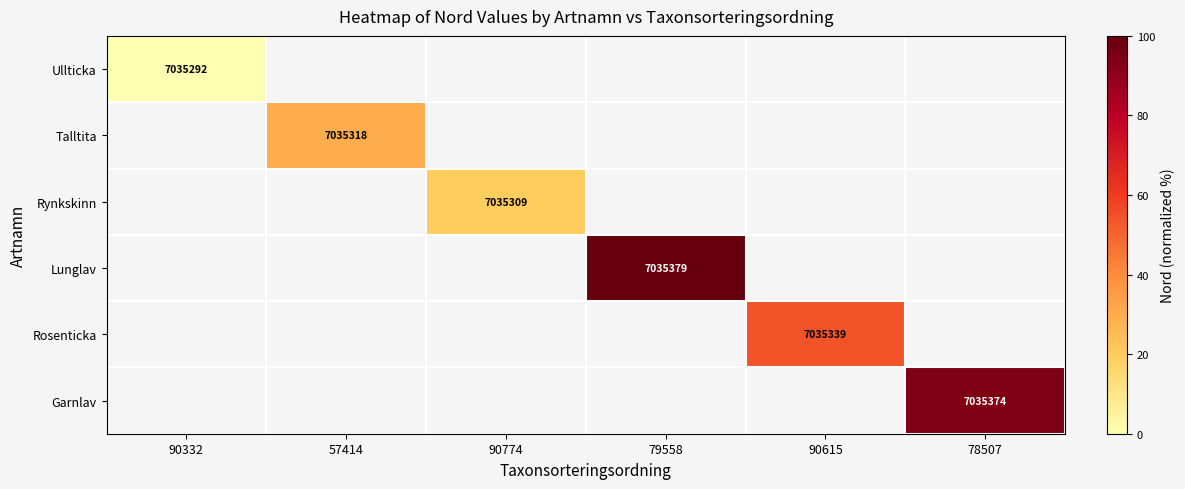

At how many categories does at least one series exceed 76?

2